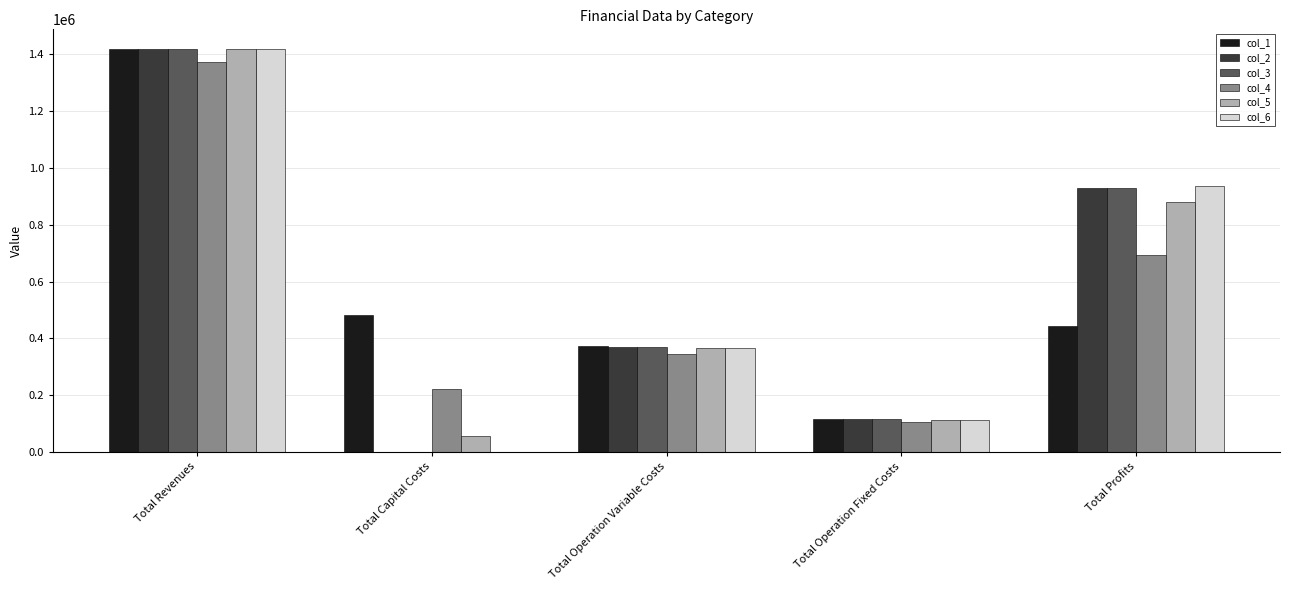

How many series are shown in this chart?

6